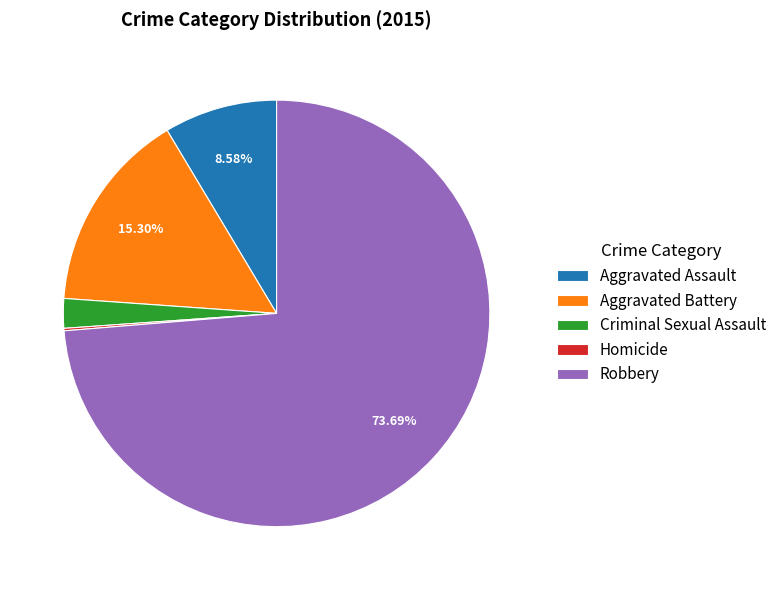

Which category has the biggest portion of the pie?

Robbery